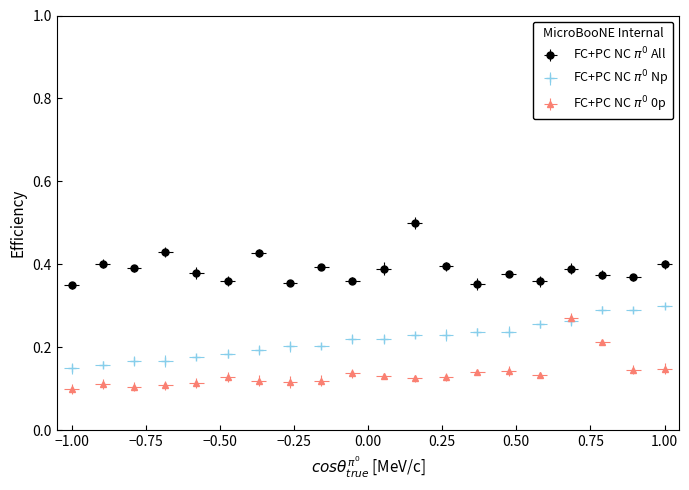

Reading left to right, transcribe all the data shown in this chart.

length_km: 0.3	0.4	0.4	0.4	0.4	0.4	0.4	0.4	0.4	0.4	0.4	0.5	0.4	0.4	0.4	0.4	0.4	0.4	0.4	0.4
from_bus: 0.1	0.2	0.2	0.2	0.2	0.2	0.2	0.2	0.2	0.2	0.2	0.2	0.2	0.2	0.2	0.3	0.3	0.3	0.3	0.3
to_bus: 0.1	0.1	0.1	0.1	0.1	0.1	0.1	0.1	0.1	0.1	0.1	0.1	0.1	0.1	0.1	0.1	0.3	0.2	0.1	0.1